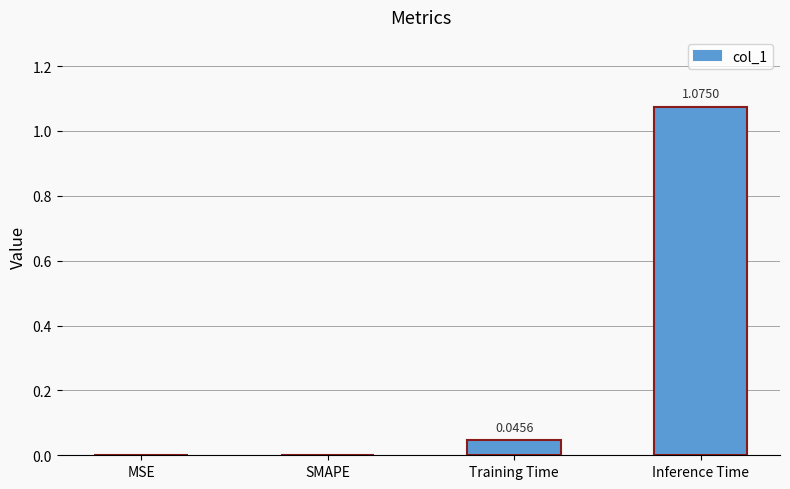

What is the change in value from Training Time to Inference Time?

+1.0